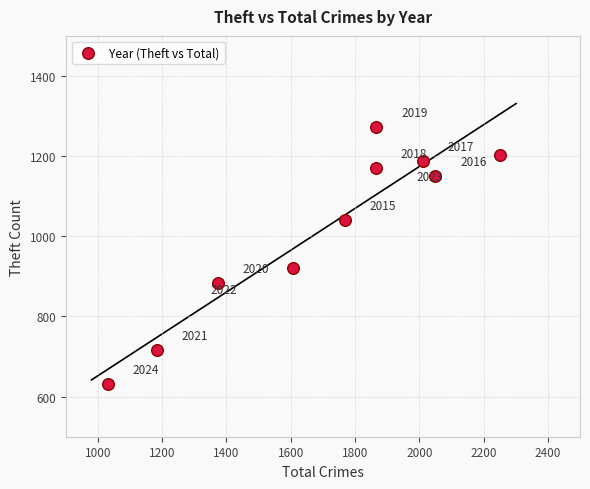

What is the average Y value?

1018